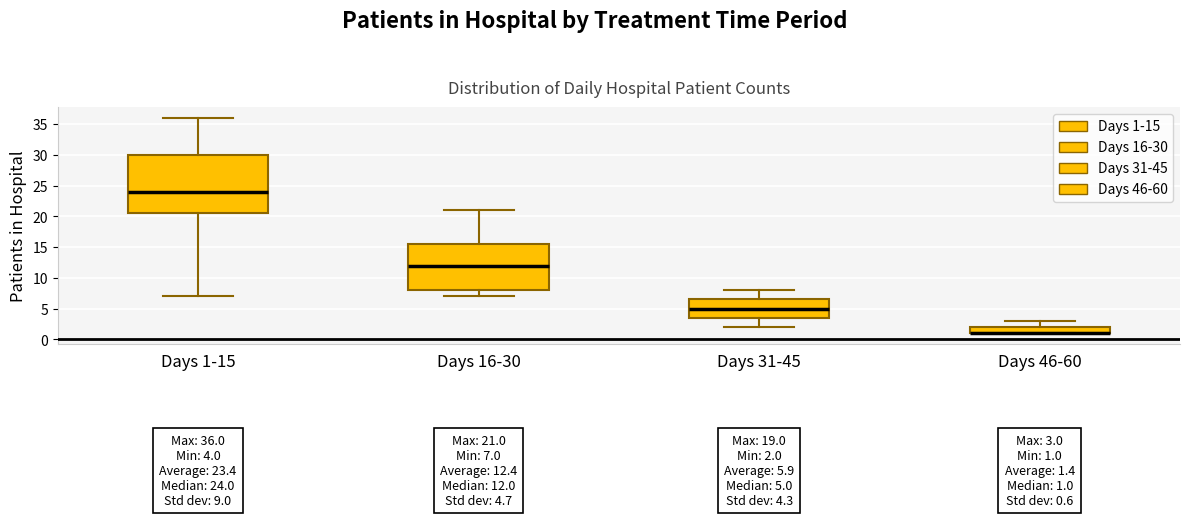

Which box is the tallest, from its lower edge to its upper edge?

Days 1-15